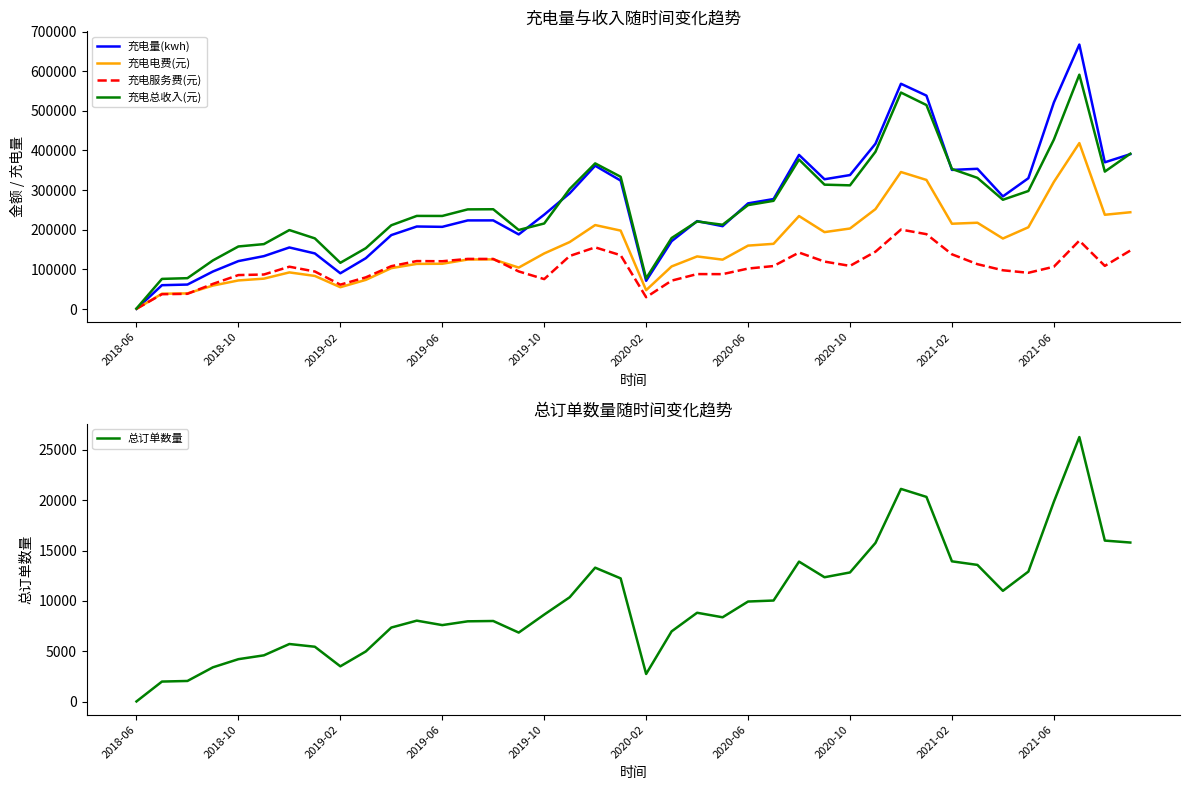

True or false: 总订单数量 has more than 1 points higher than both neighbors.

True